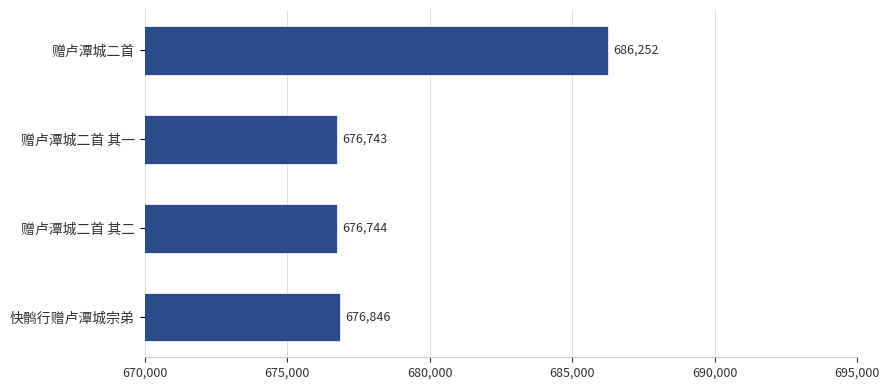

Reading bottom to top, transcribe all the data shown in this chart.

676846	676744	676743	686252